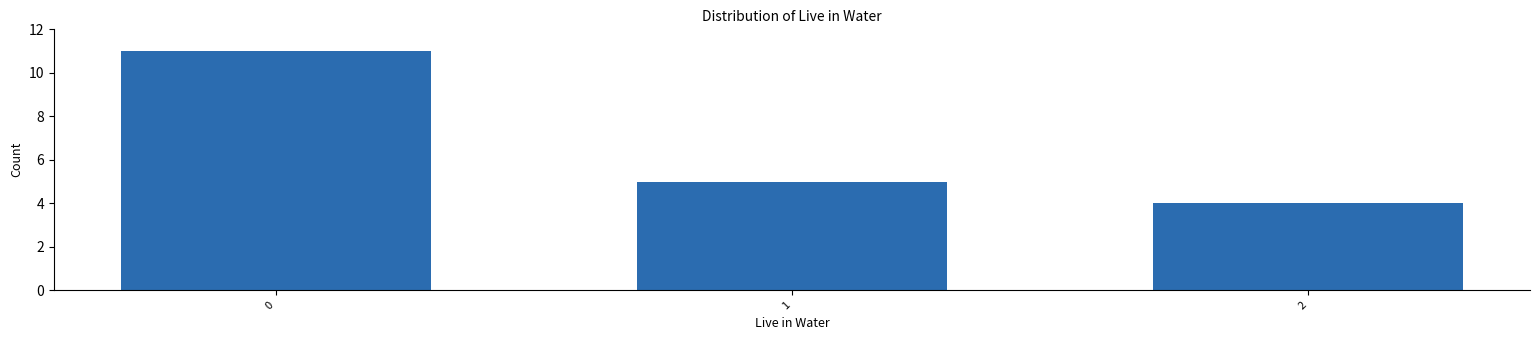

Reading left to right, extract all data points from this chart.

0=11	1=5	2=4